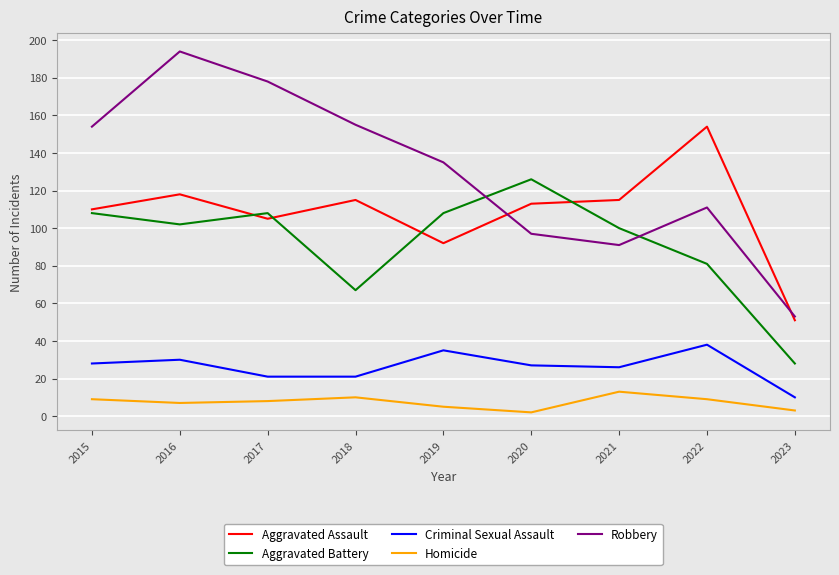

Between 2016 and 2017, which series saw the biggest shift?

Robbery